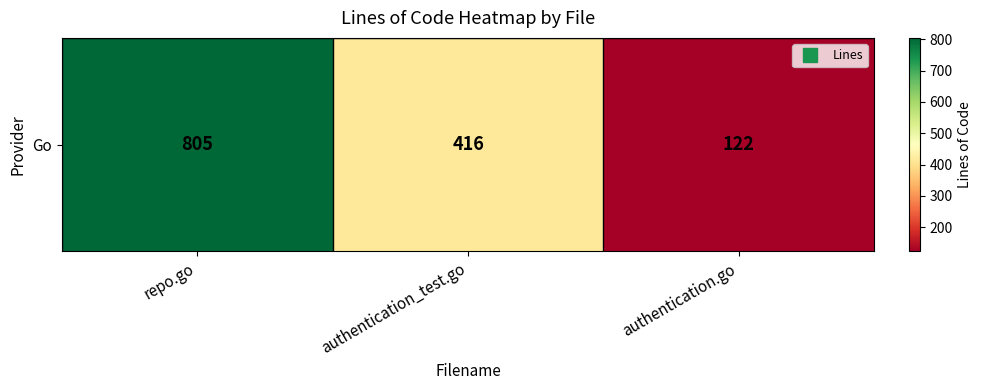

What is the minimum value shown in the chart?

122